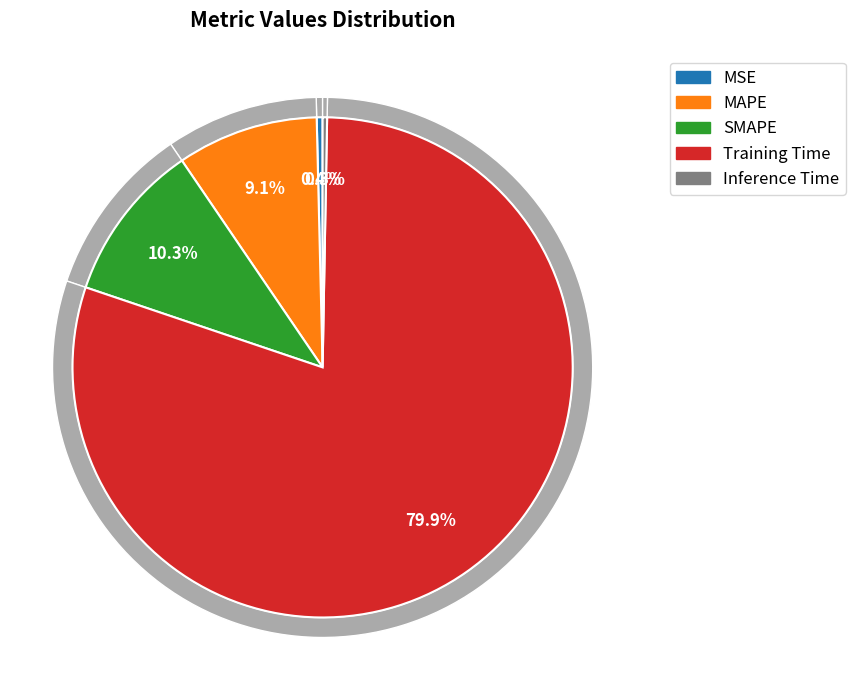

To the nearest percent, what is the combined percentage of Inference Time and MAPE?

9%